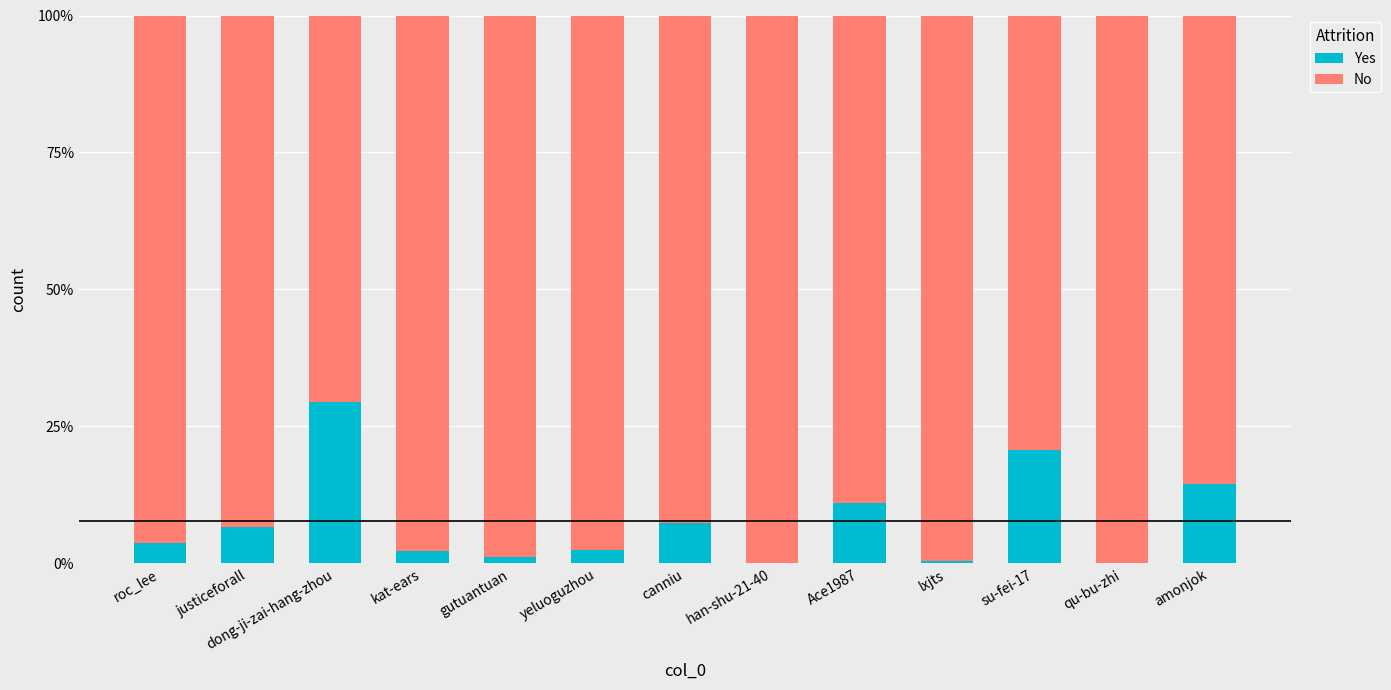

What position from the right is roc_lee?

13